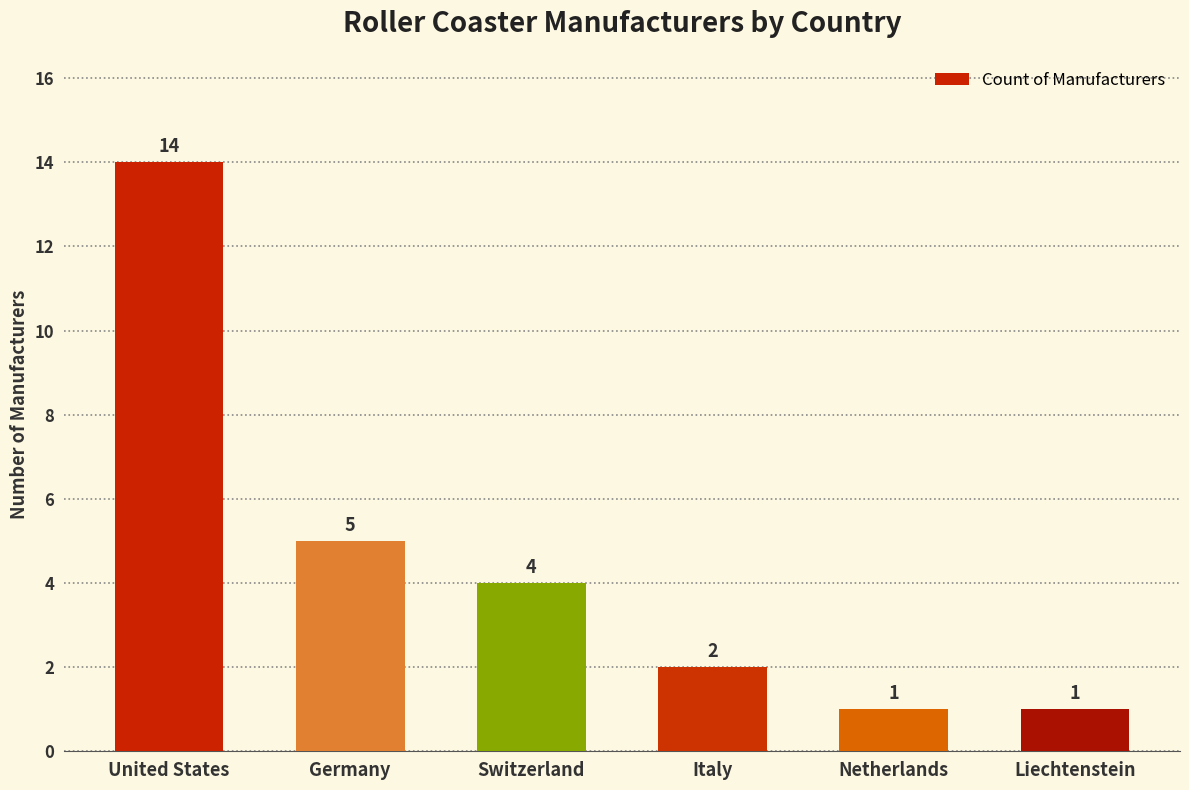

Reading left to right, what are all the values shown in this chart?

United States=14	Germany=5	Switzerland=4	Italy=2	Netherlands=1	Liechtenstein=1